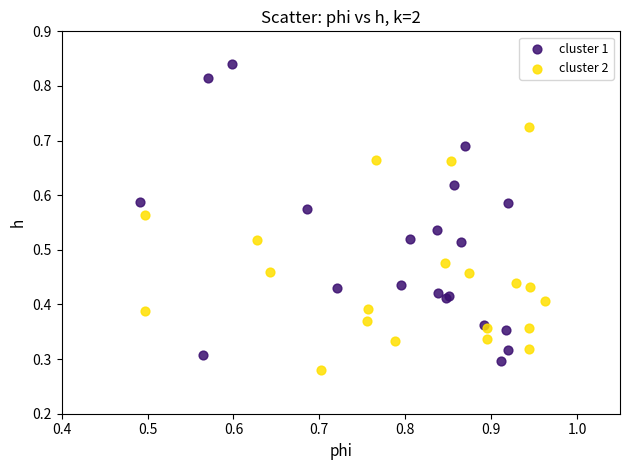

Which series reaches the maximum Y coordinate?

cluster 1